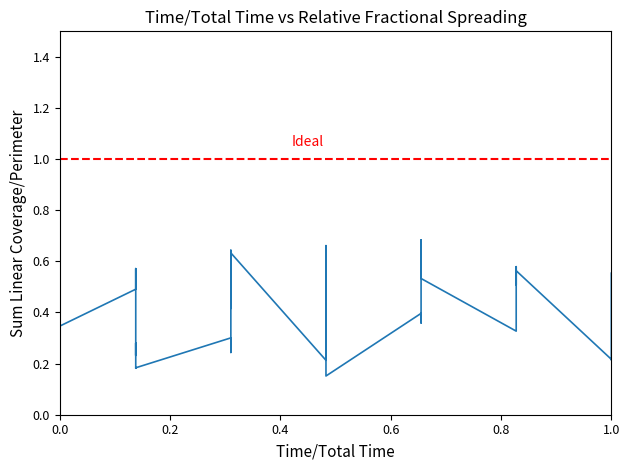

How many lines are shown in the chart?

1